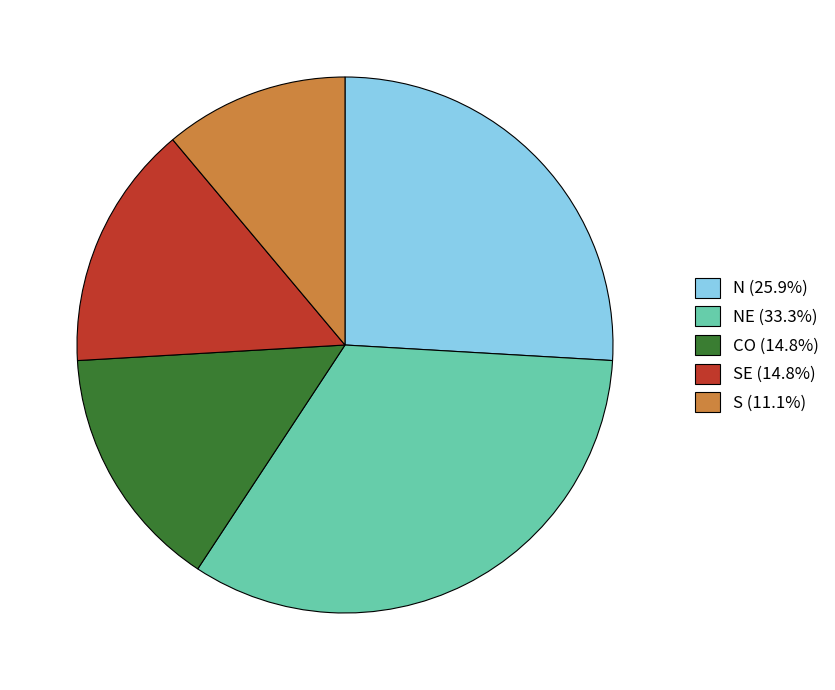

Approximately how many times larger is the value at NE (33.3%) compared to SE (14.8%)?

2.2